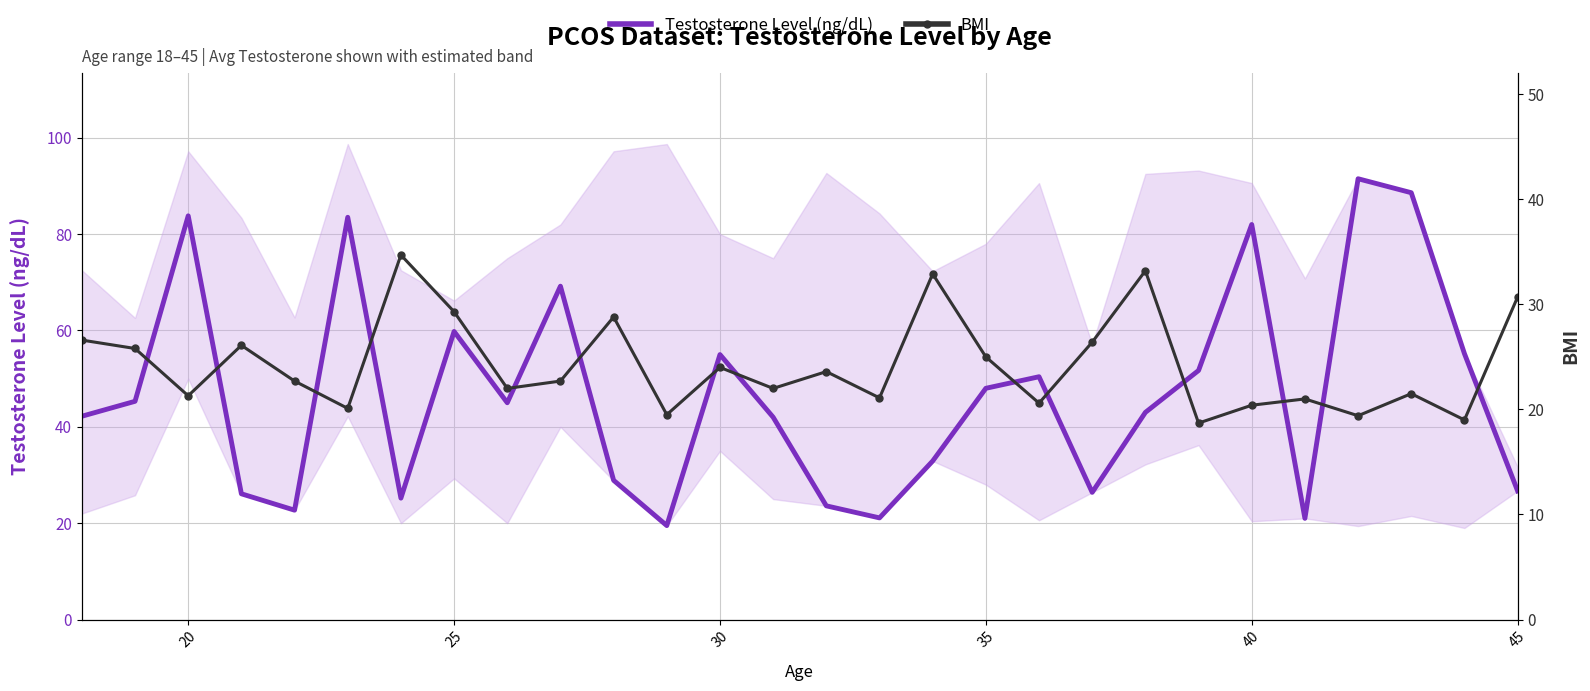

How many data points in Testosterone Level (ng/dL) are less than 45?

14